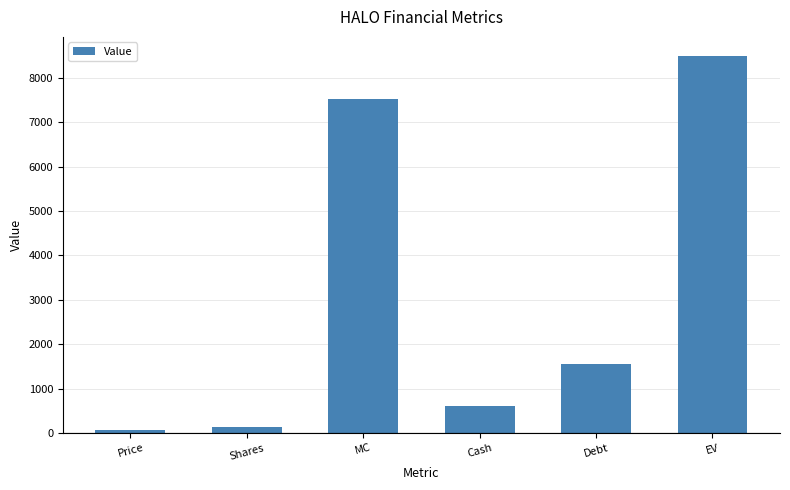

Are the bars grouped side by side (vs. stacked)?

No